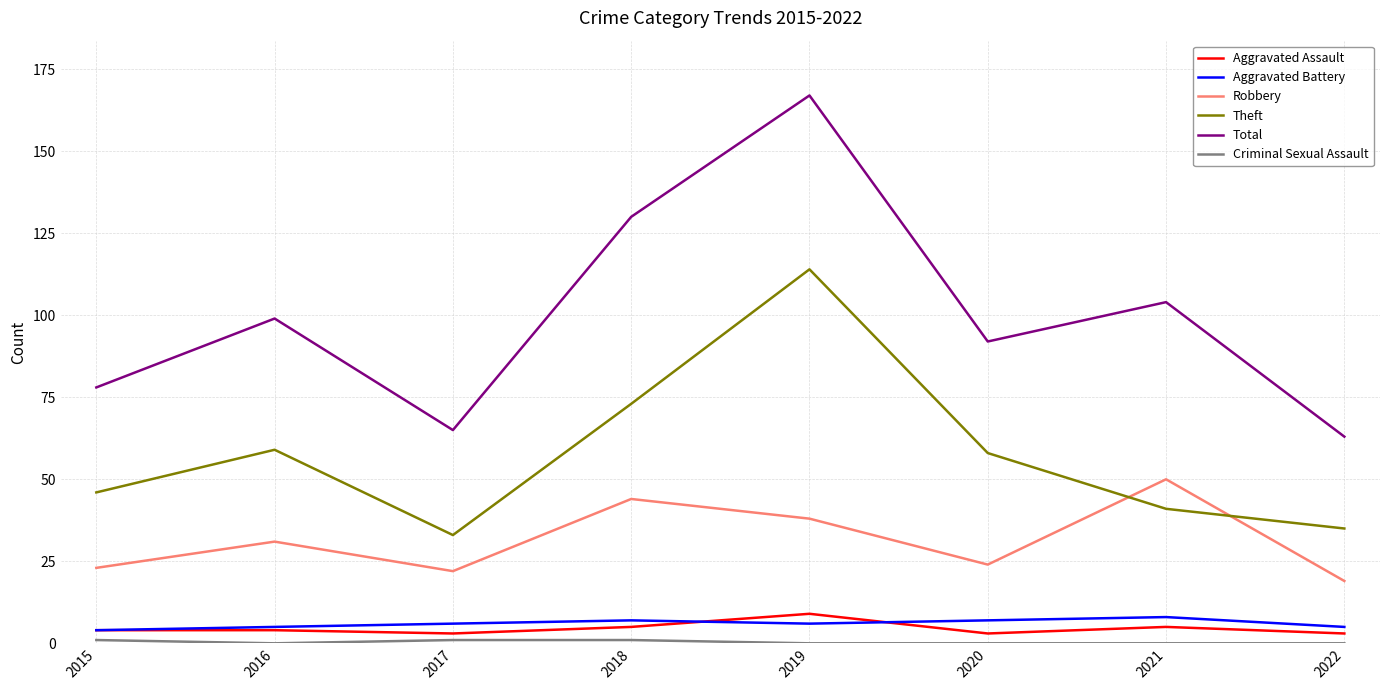

Which series changed the most between 2019 and 2020?

Total